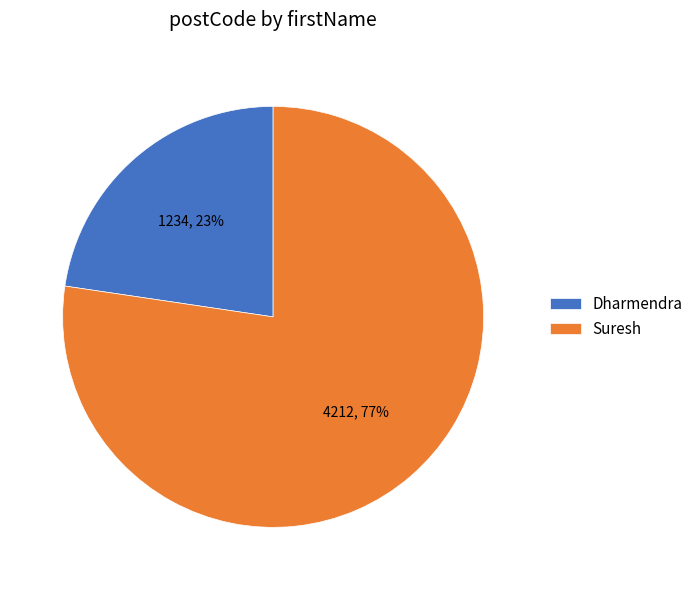

Which has a higher value, Suresh or Dharmendra?

Suresh